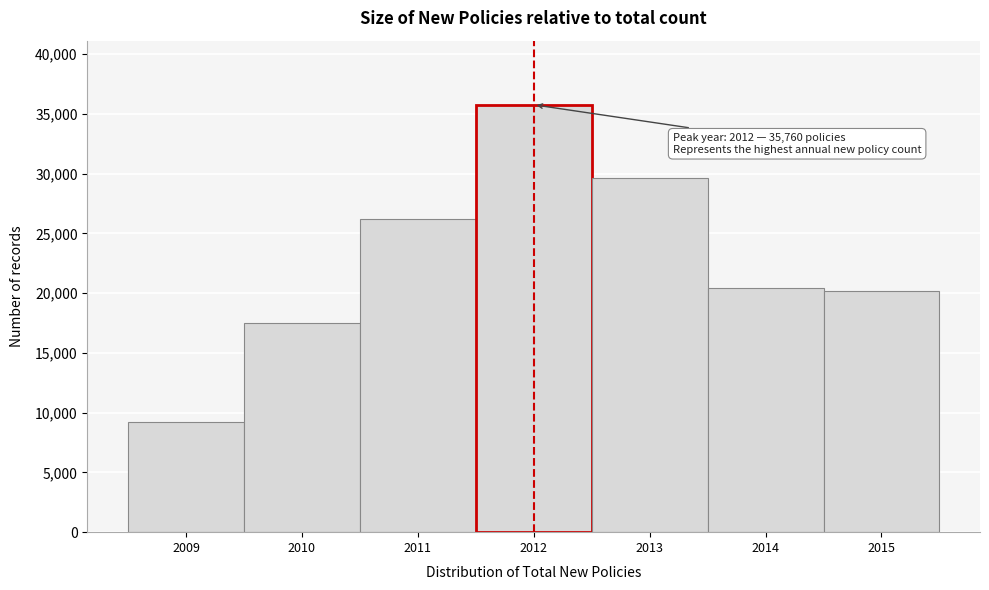

Reading right to left, transcribe all the data shown in this chart.

2015=20165	2014=20436	2013=29631	2012=35760	2011=26177	2010=17498	2009=9178